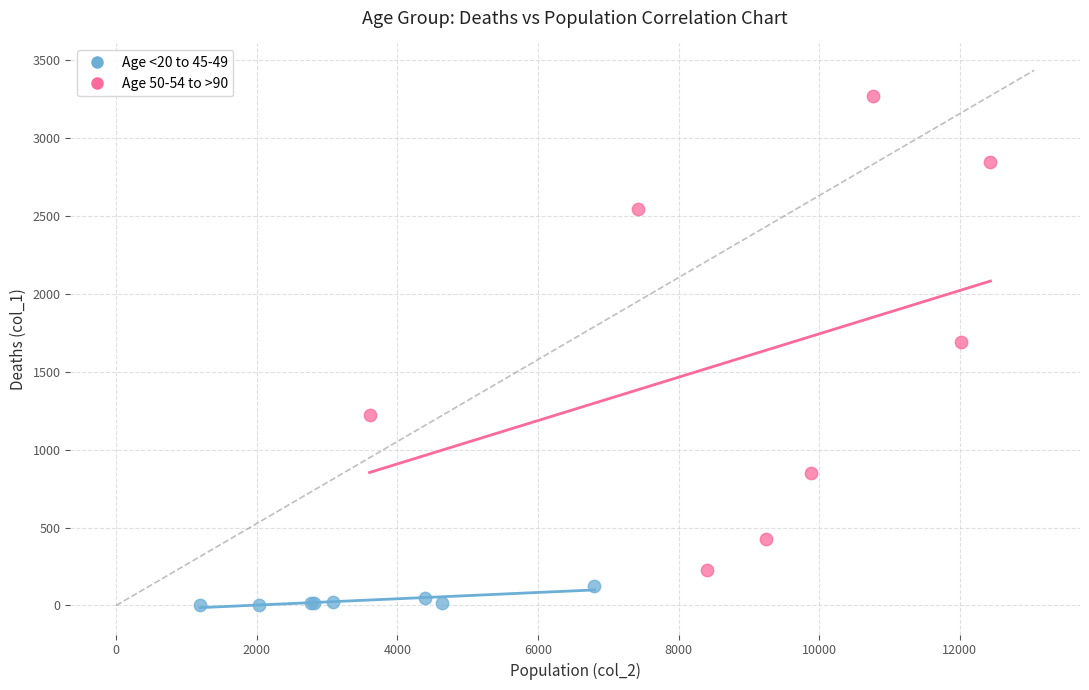

Which series has the widest spread of Y values?

Age 50-54 to >90